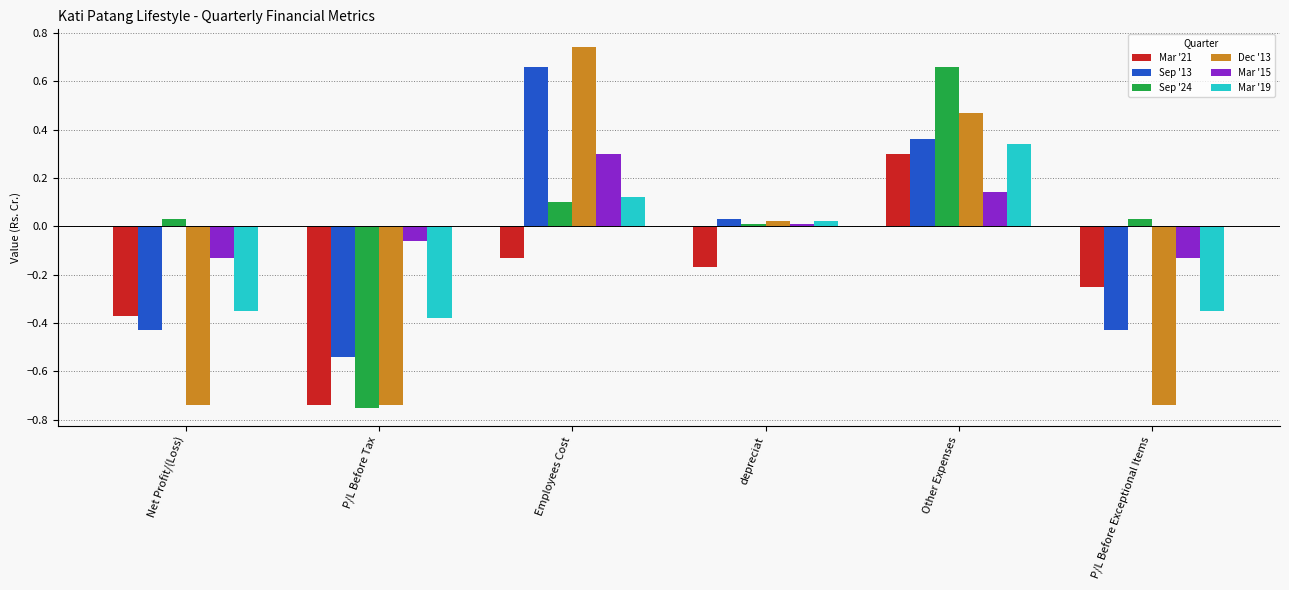

Is the value of Dec '13 at P/L Before Exceptional Items greater than the value of Mar '21 at depreciat?

No